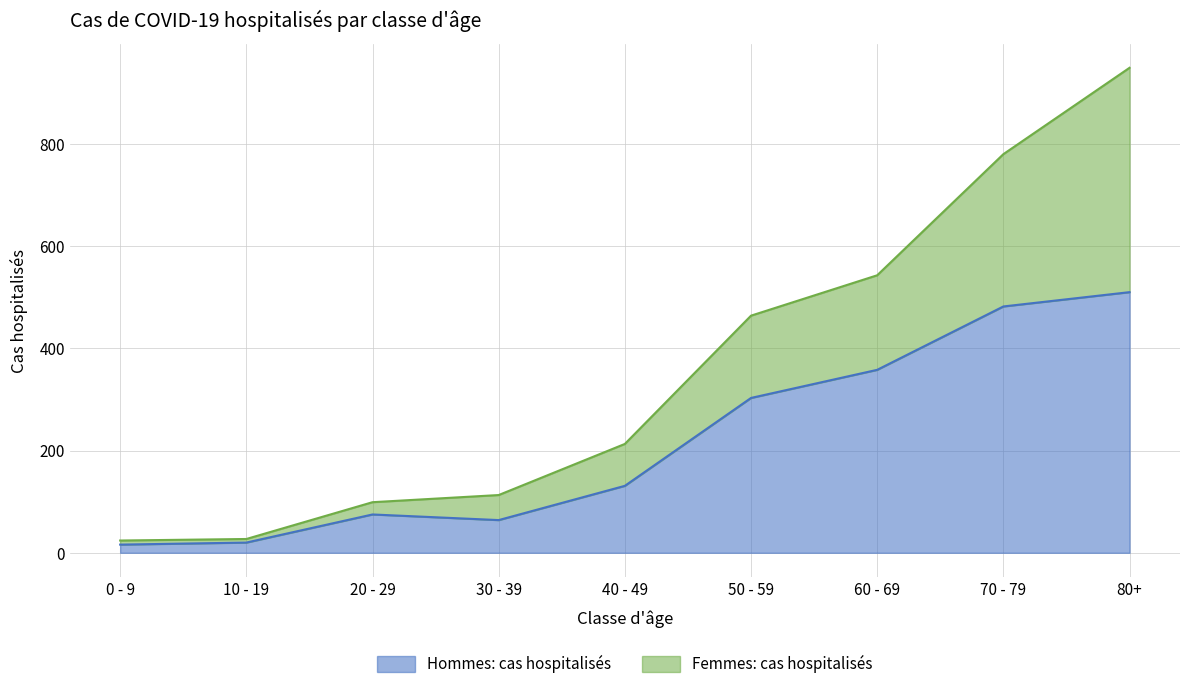

True or false: Hommes: cas hospitalisés and Femmes: cas hospitalisés cross at least once.

False